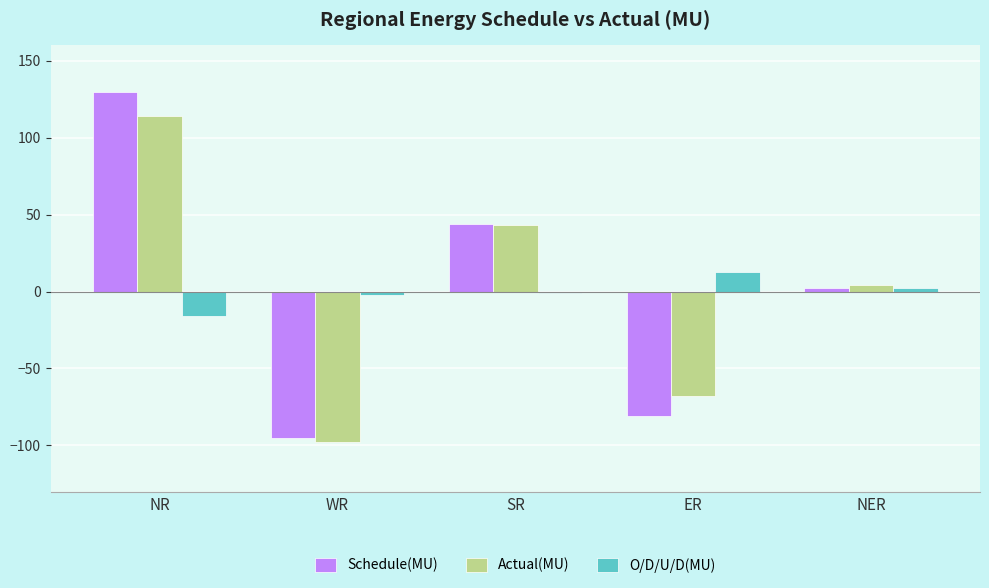

What is the difference between the Schedule(MU) values at NER and WR?

97.4